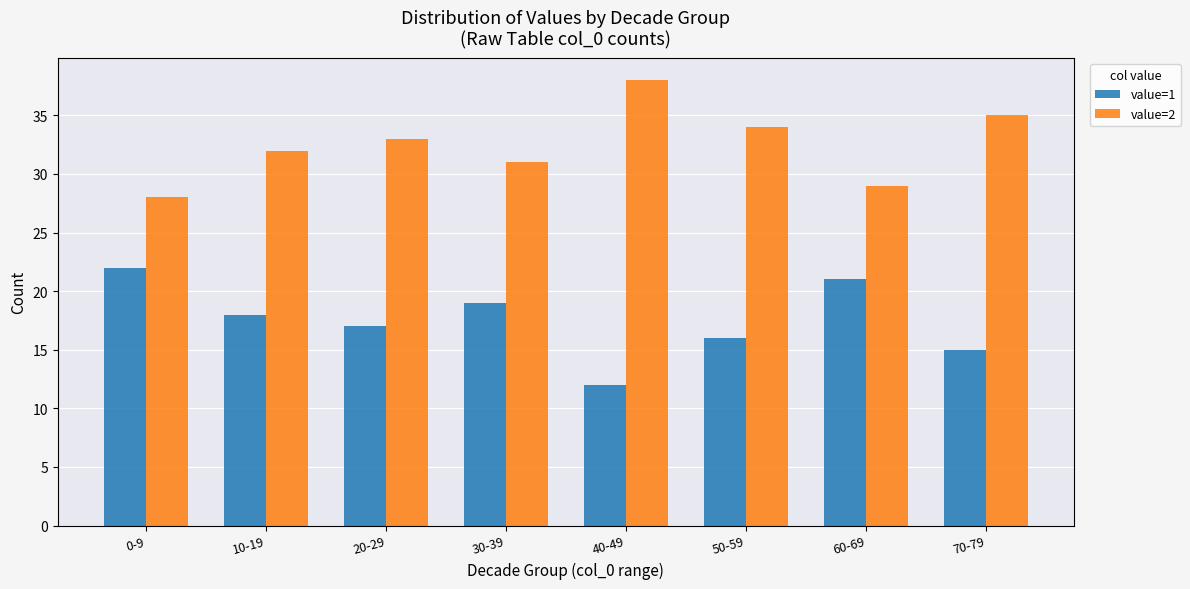

What is the sum of all value=1 values?

140